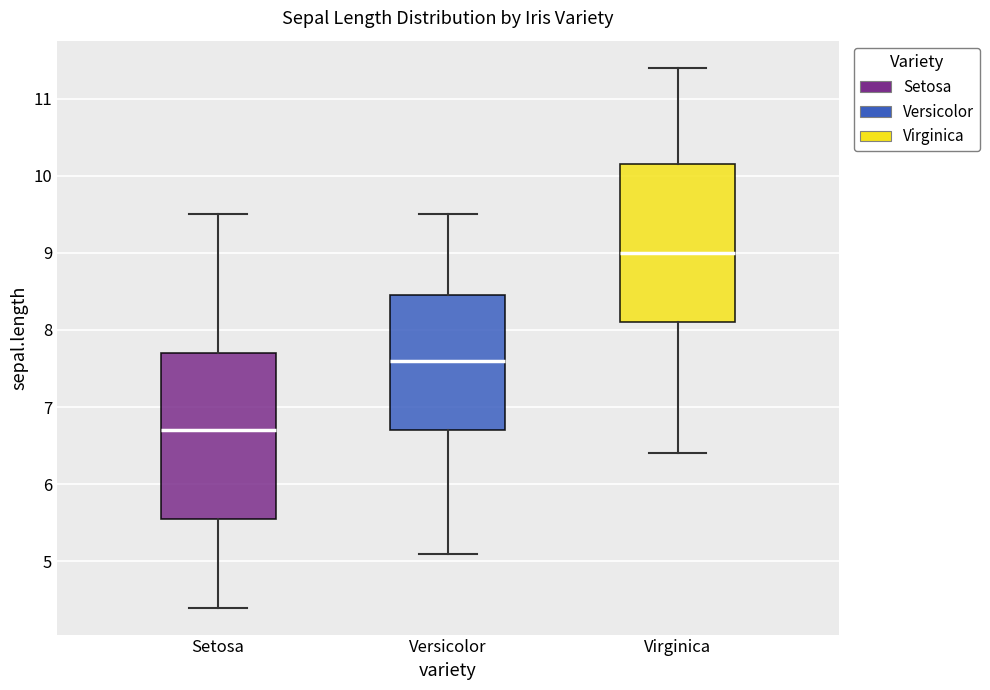

Which box has the lowest median line?

Setosa